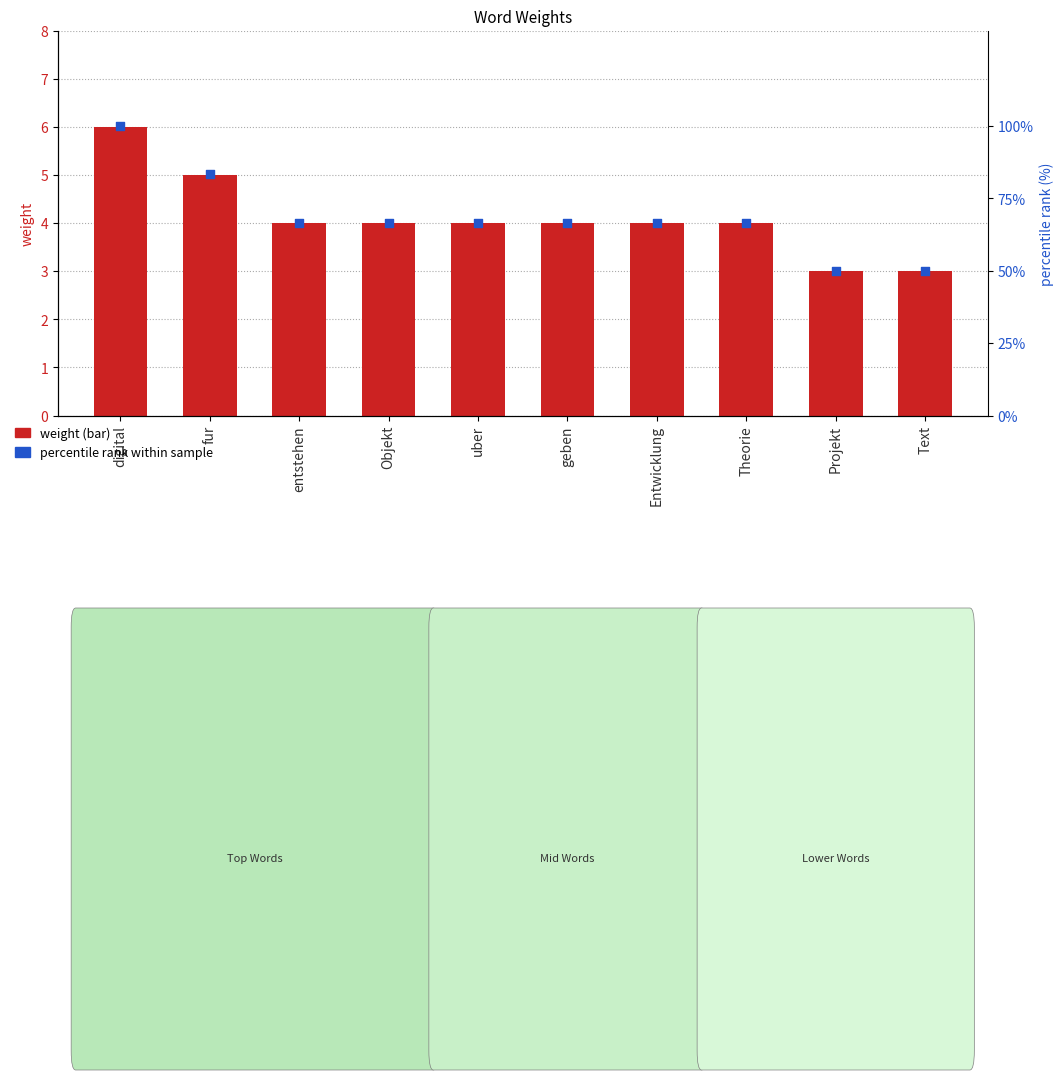

At how many categories does at least one series exceed 70?

2